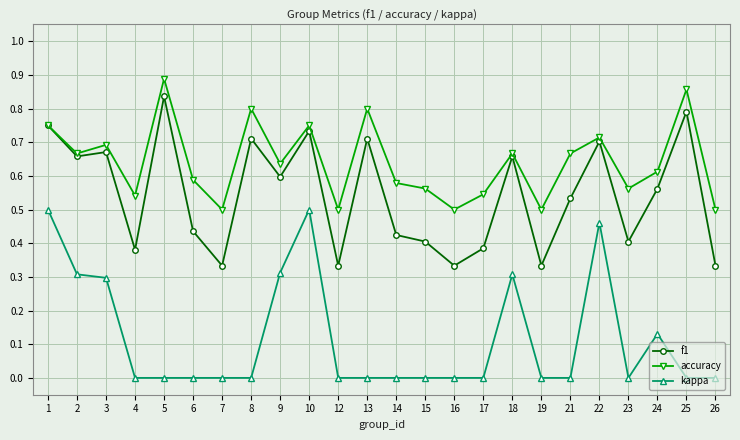

The kappa series shows 0.2 at 4. True or false?

False